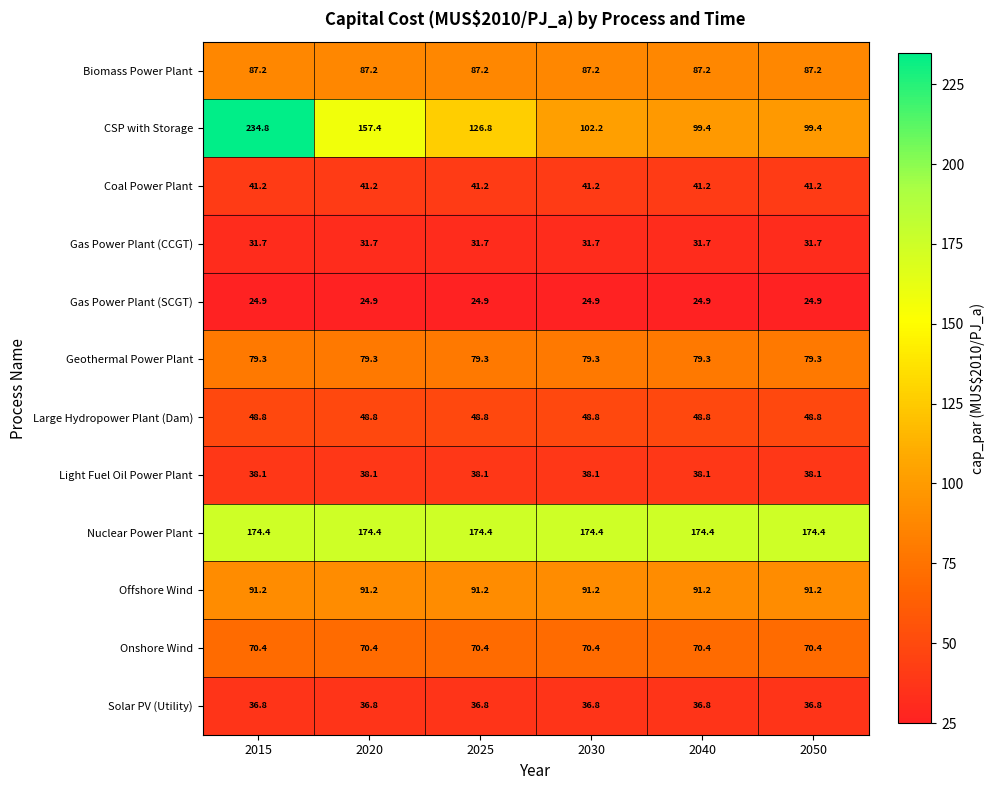

Which series changed the most between 2020 and 2040?

CSP with Storage